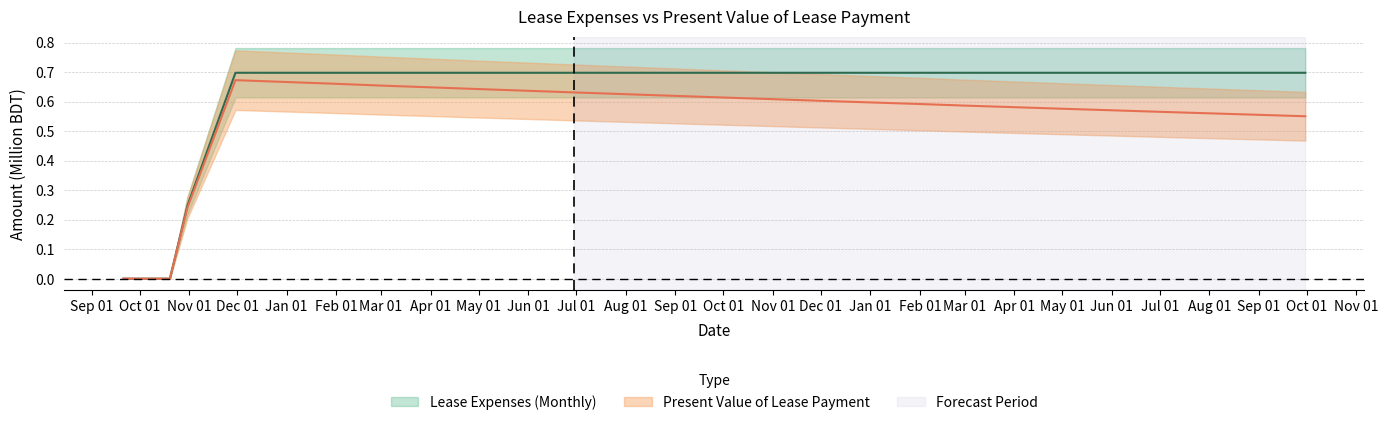

What is the sum of the Present Value of Lease Payment values at 2018-05-31 and 2018-07-31?

1.3